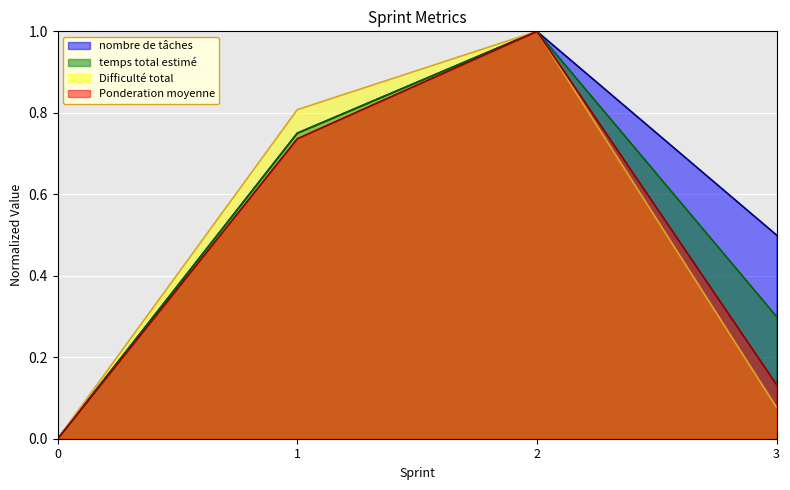

Reading left to right, extract all data points from this chart.

nombre de tâches: 0=0.0	1=0.8	2=1.0	3=0.5
temps total estimé: 0=0.0	1=0.8	2=1.0	3=0.3
Difficulté total: 0=0.0	1=0.8	2=1.0	3=0.1
Ponderation moyenne: 0=0.0	1=0.7	2=1.0	3=0.1